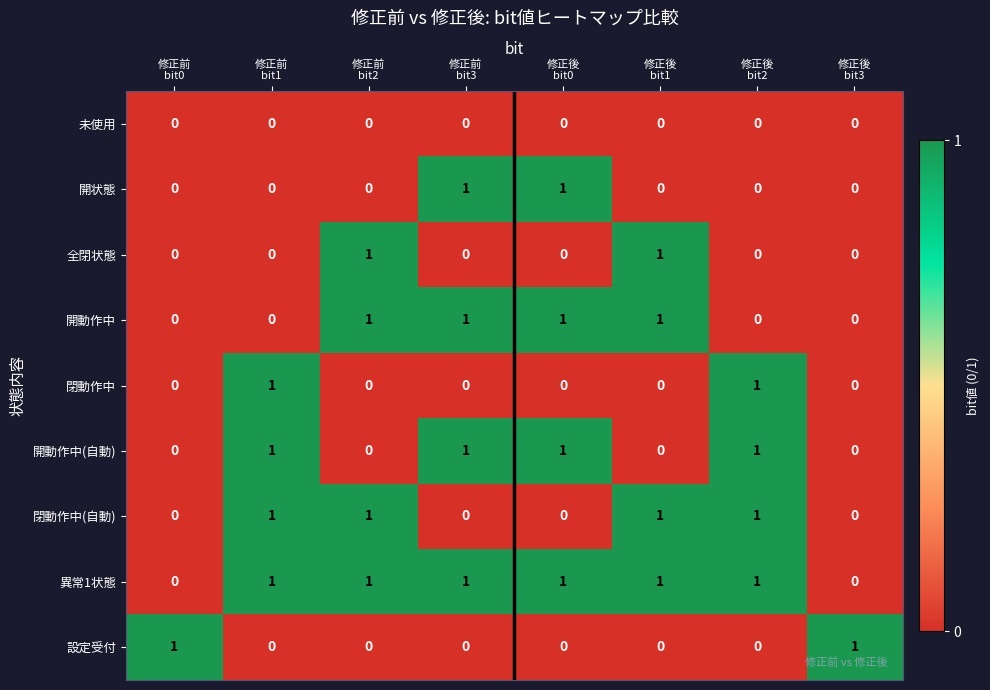

Which series has the largest total across all categories?

異常1状態